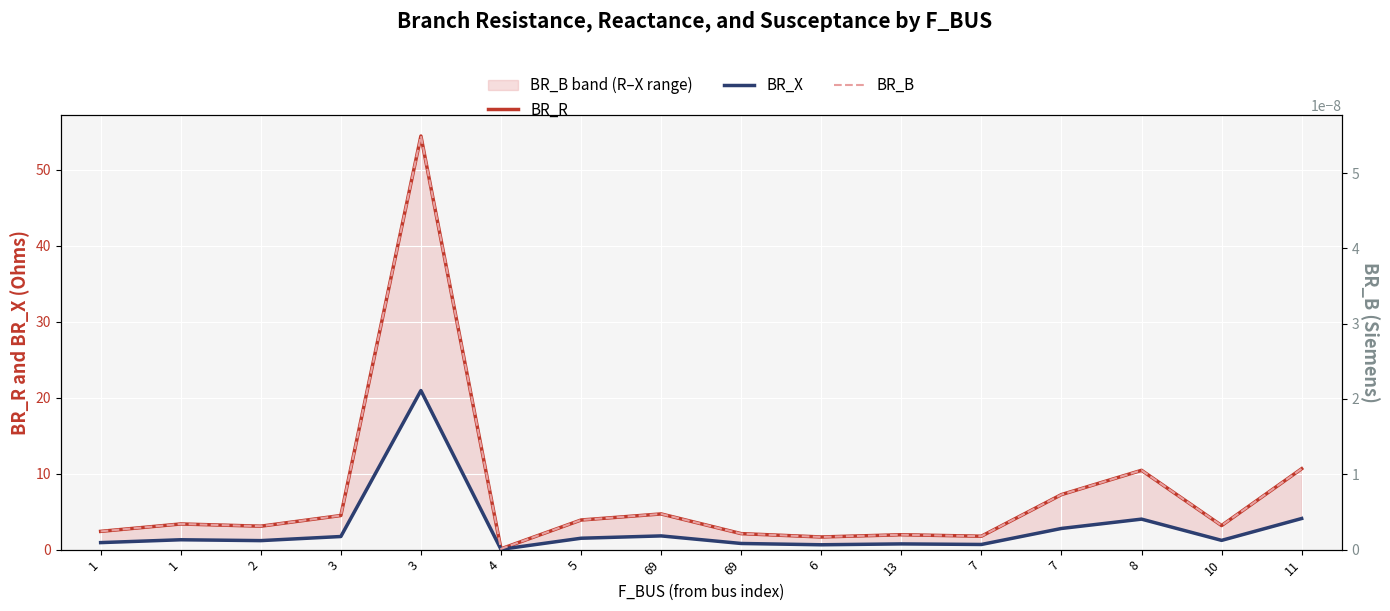

What is the label of the 11th point from the left?

13